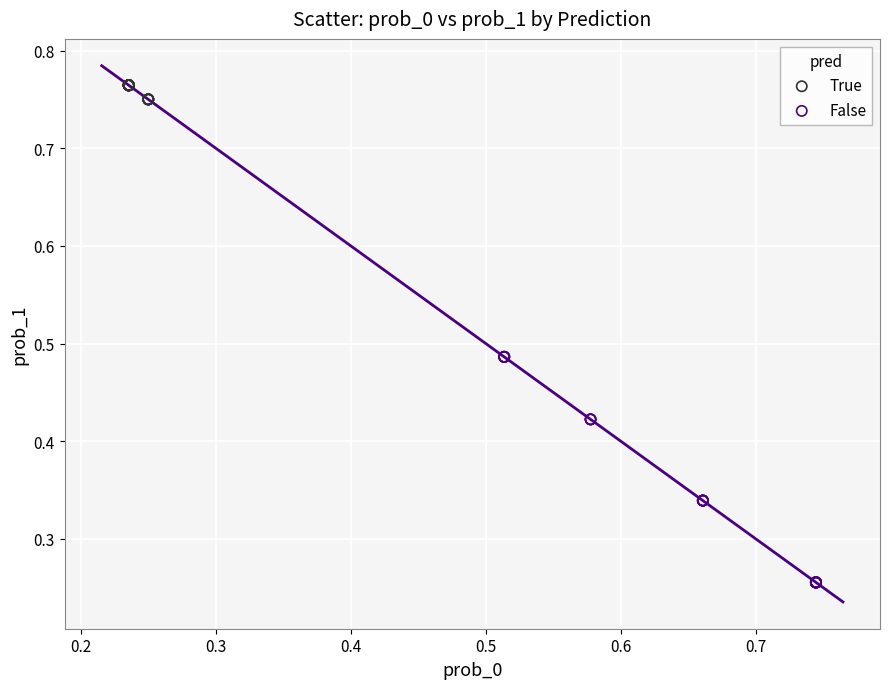

Which series has the largest Y range (max minus min)?

False